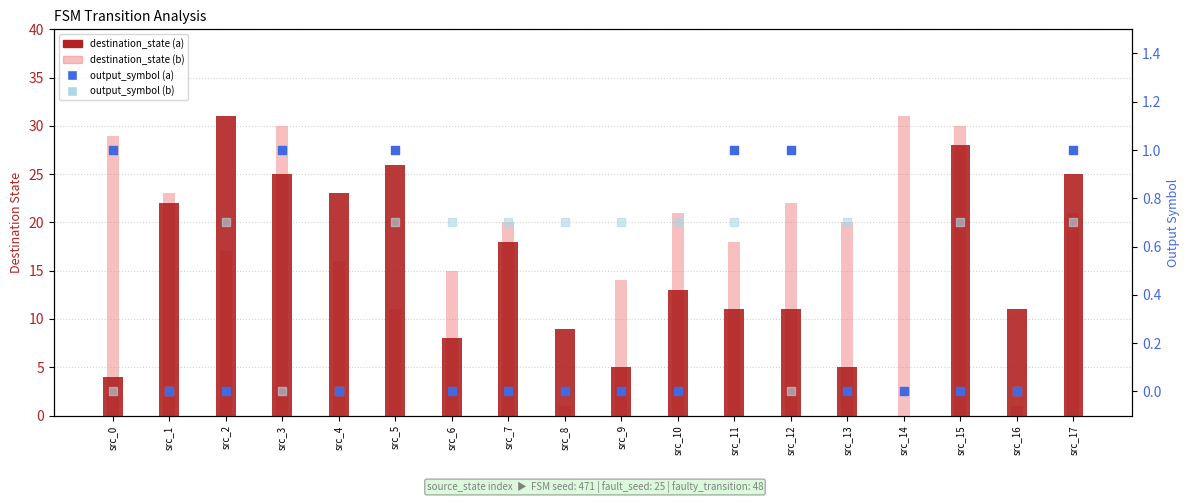

What is the total value across all series at src_2?

48.7